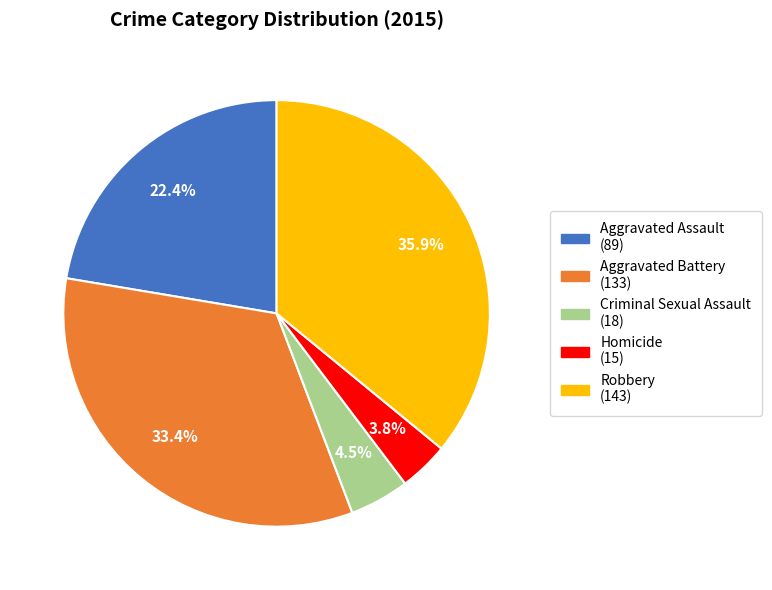

Combined, what portion of the pie is Robbery and Aggravated Battery?

69.3%